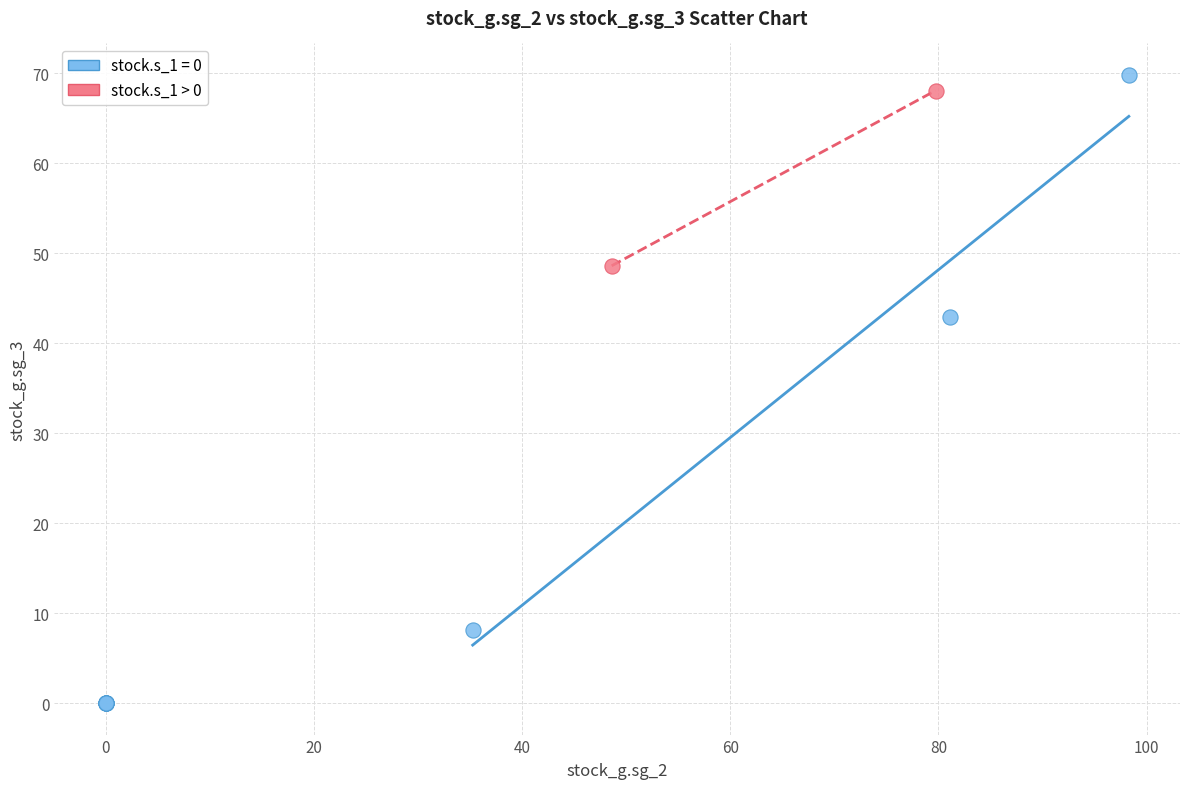

What are all the series names shown in the legend?

stock.s_1 = 0, stock.s_1 > 0